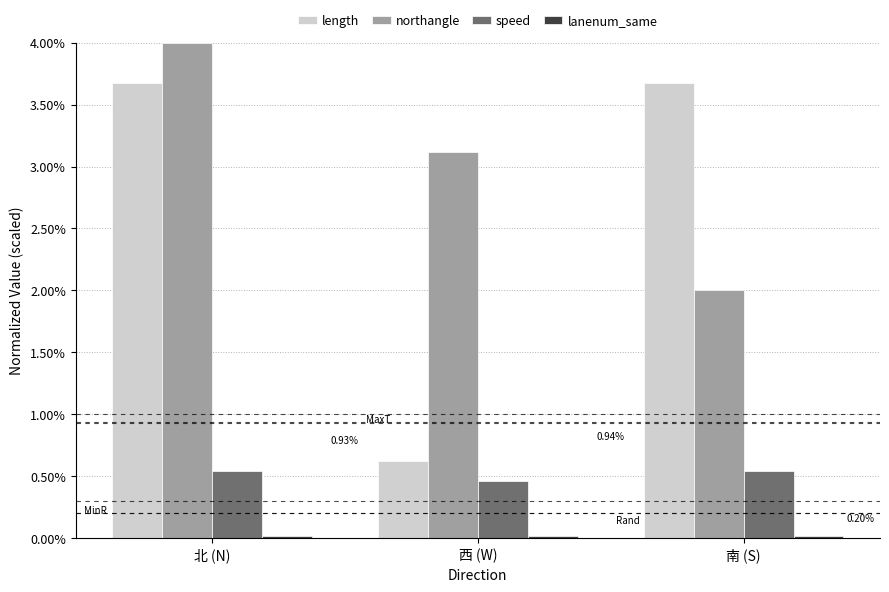

Which label corresponds to the largest value in the chart?

北 (N)